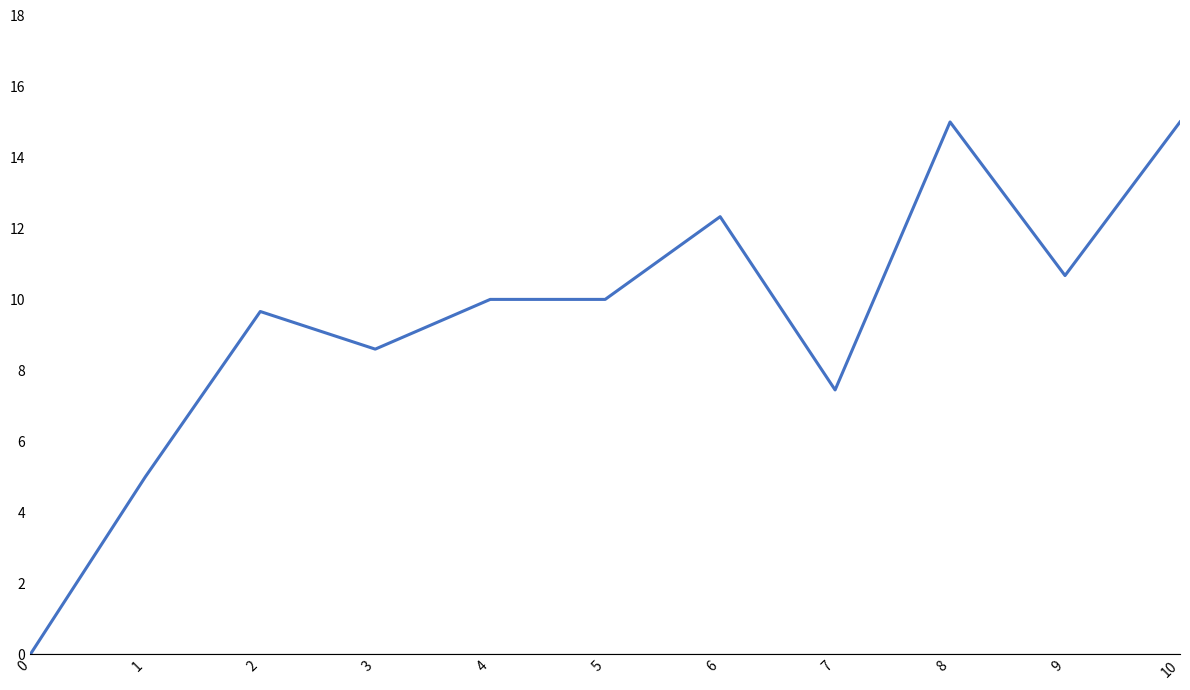

The value at 1 is 7.5. True or false?

False